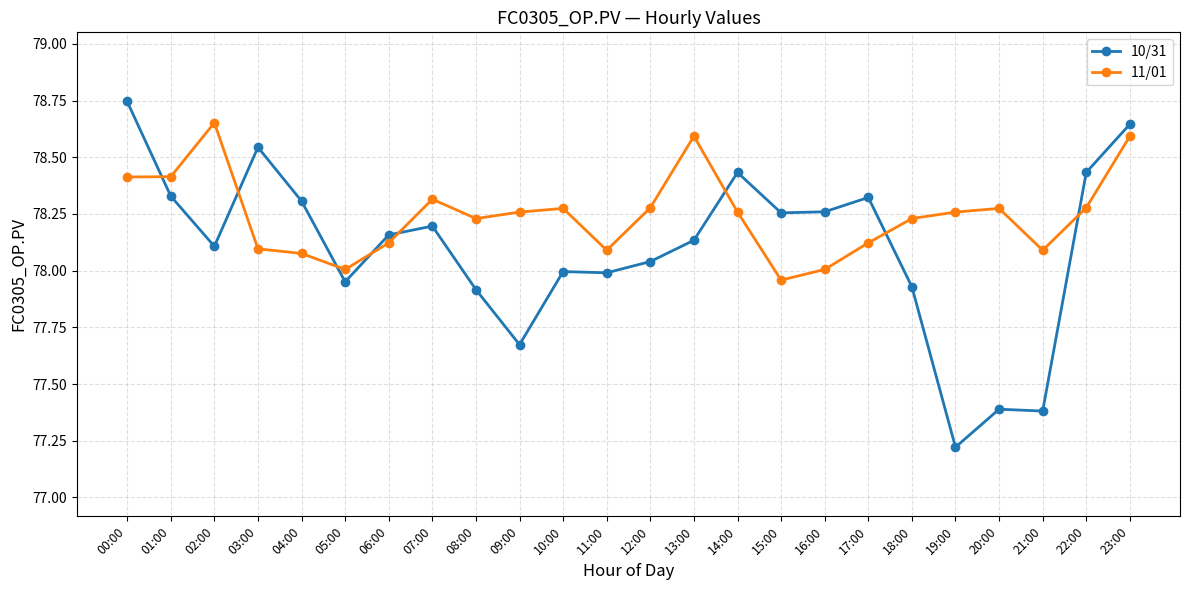

List the series in order of their peak value, highest first.

10/31, 11/01